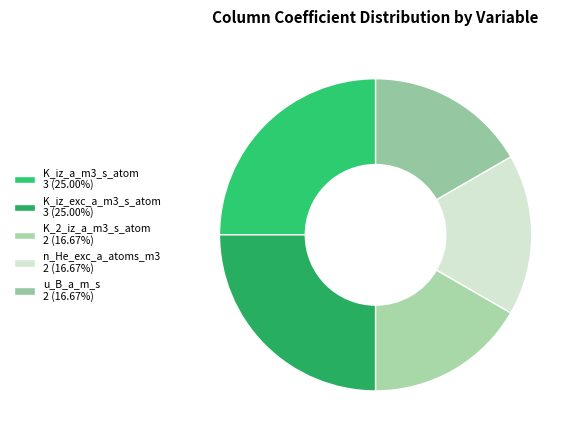

Rank the categories by value from highest to lowest.

K_iz_a_m3_s_atom, K_iz_exc_a_m3_s_atom, K_2_iz_a_m3_s_atom, n_He_exc_a_atoms_m3, u_B_a_m_s